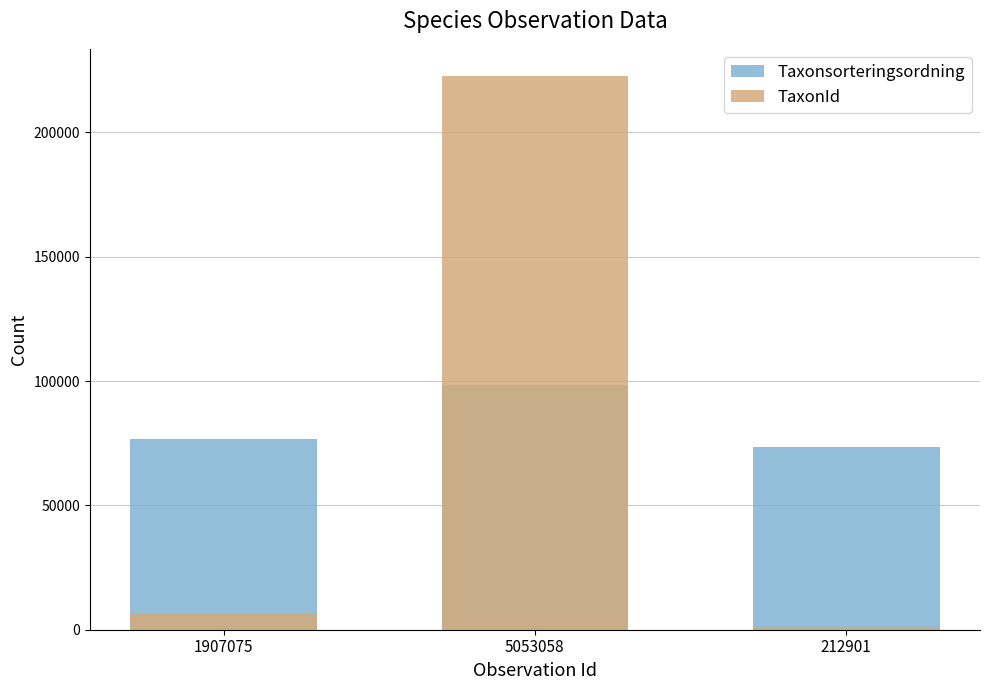

At which label is Taxonsorteringsordning closest to 86034?

1907075